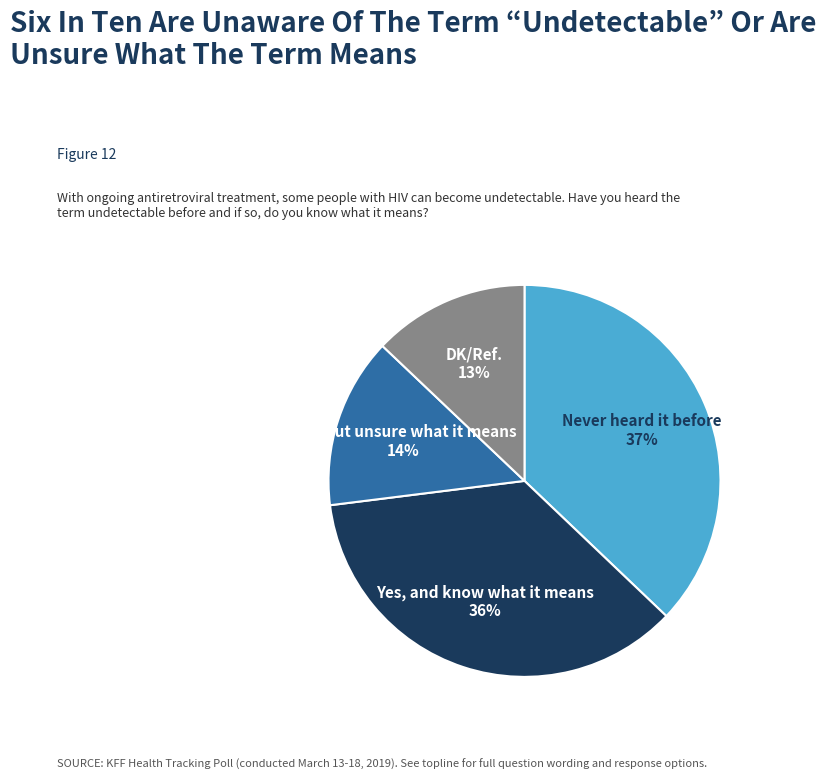

Is there a majority slice in this chart?

No